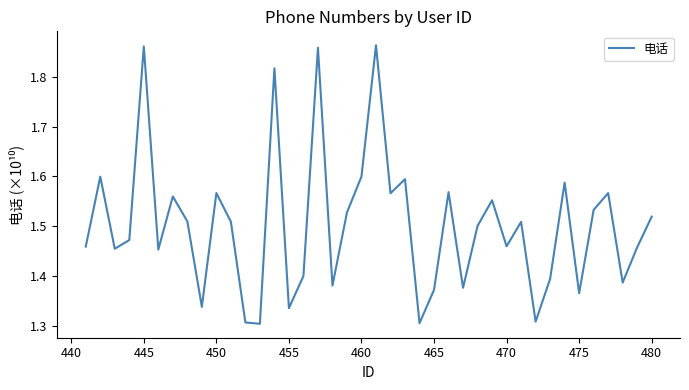

How many points are lower than both their immediate neighbors (excluding endpoints)?

13